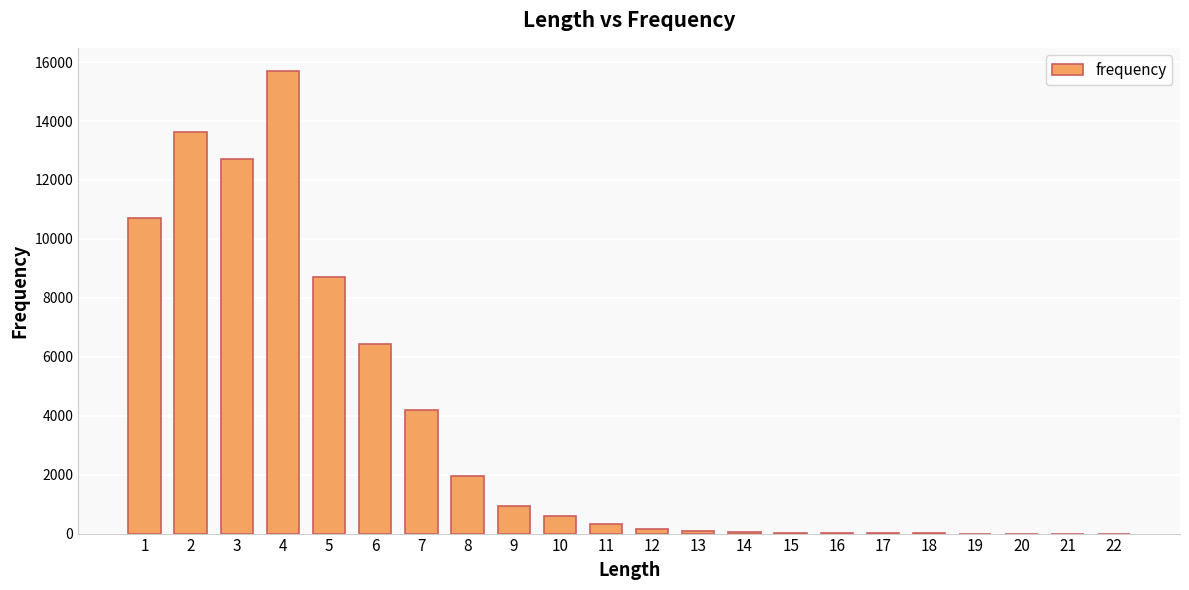

The chart shows a value of 6 at 17. True or false?

True